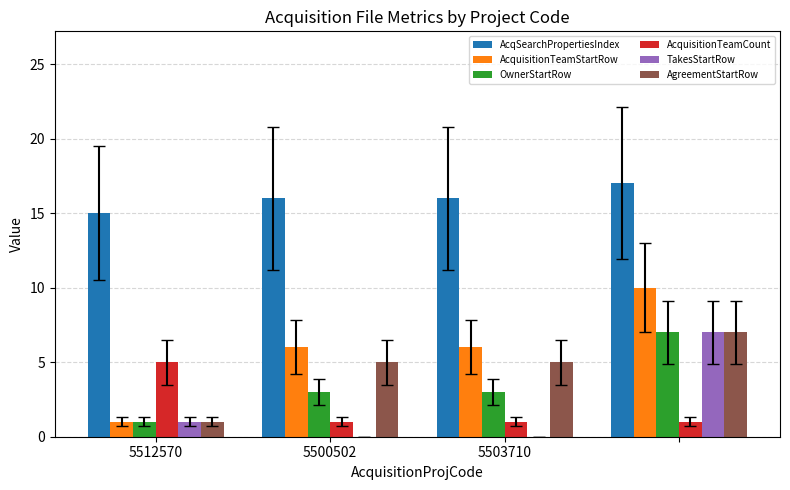

What is the average value of the TakesStartRow series?

2